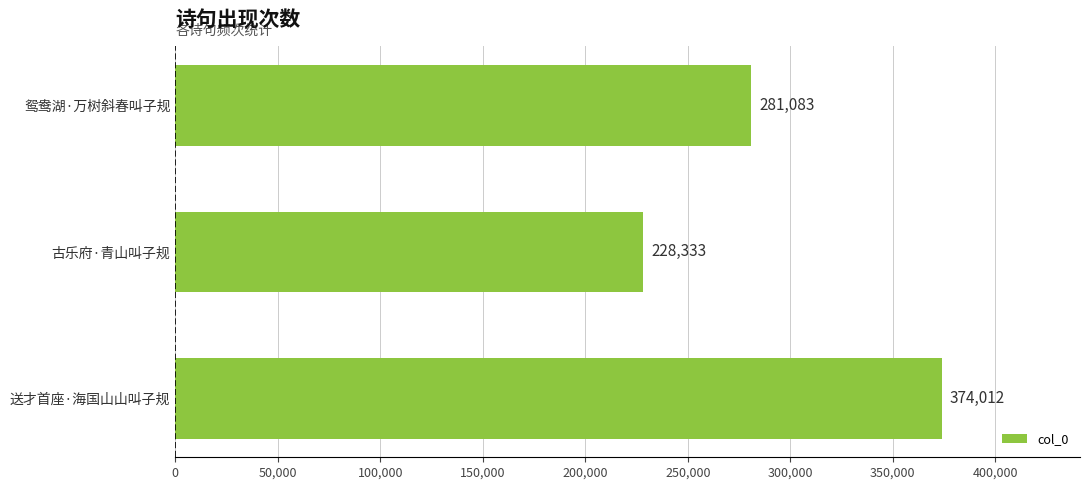

How many categories are shown in the chart?

3